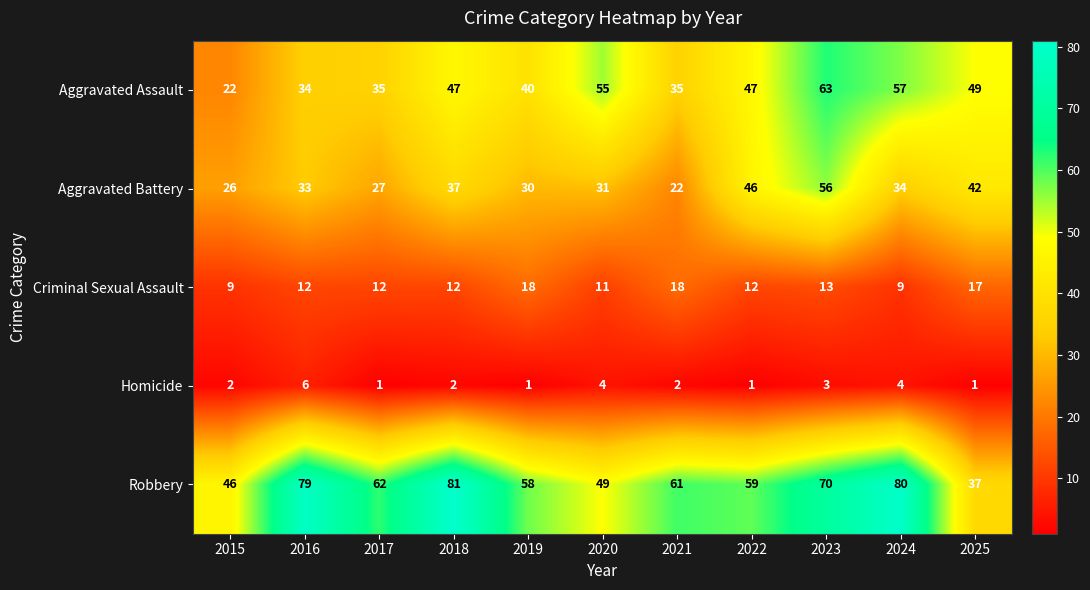

At which category is the sum across all series the highest?

2023